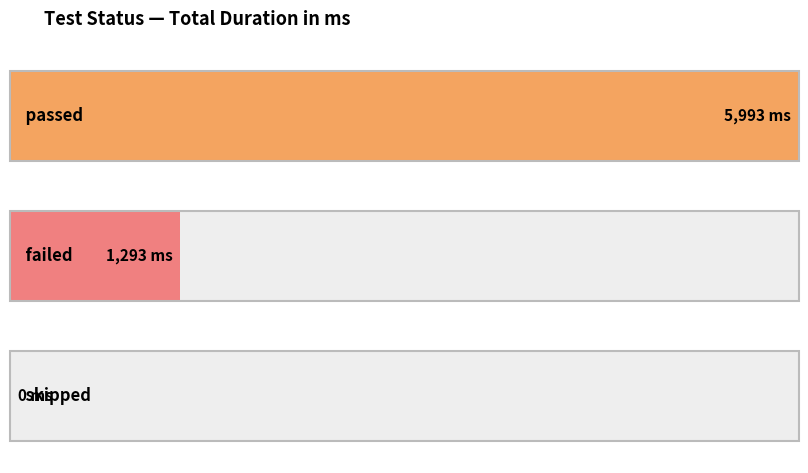

Is it true that the value at 3 is 0?

True